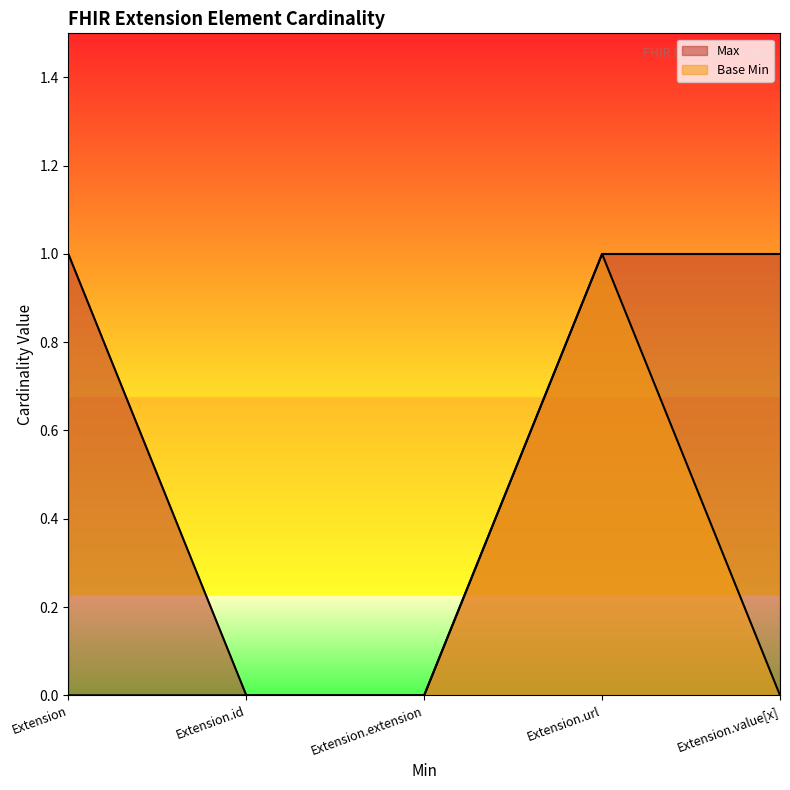

True or false: Base Min and Max cross at least once.

False